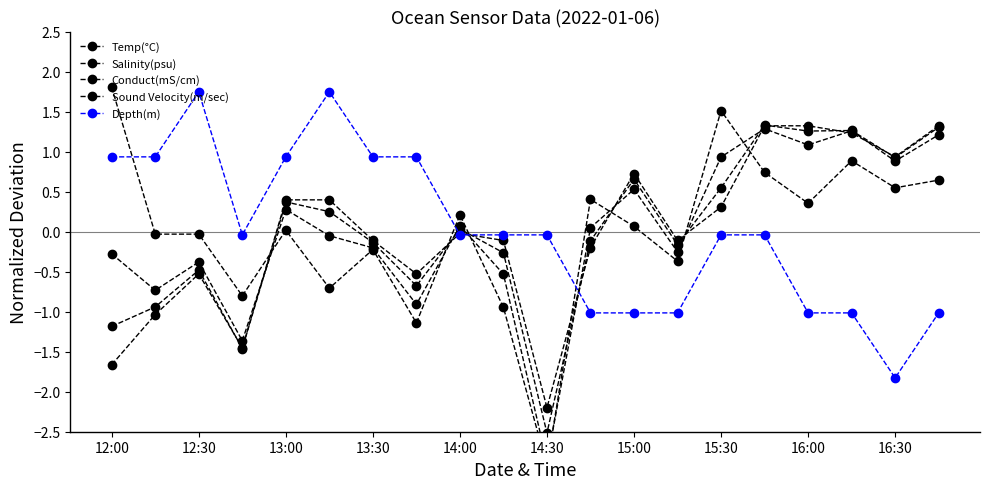

Which series changed the most between 12:30 and 13?

Depth(m)